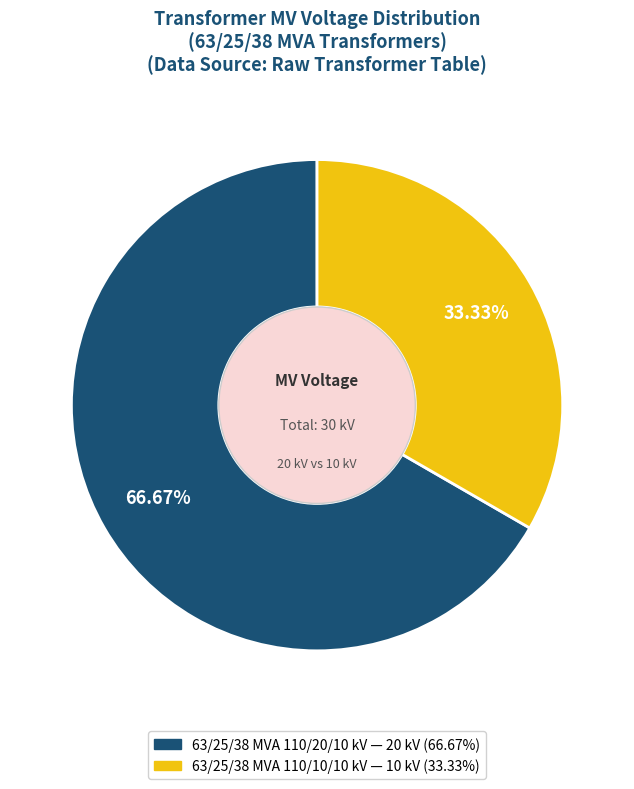

What percentage is the 63/25/38 MVA 110/20/10 kV slice, to the nearest percent?

67%